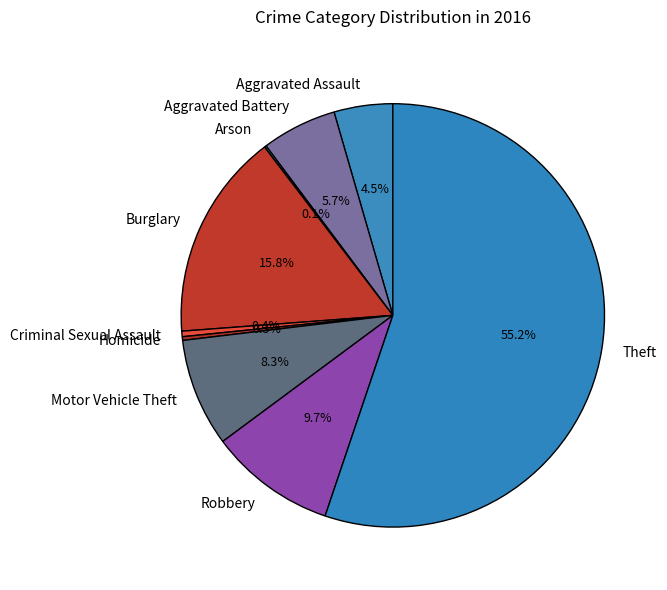

To the nearest percent, what is the difference between the largest and smallest slice percentages?

55%